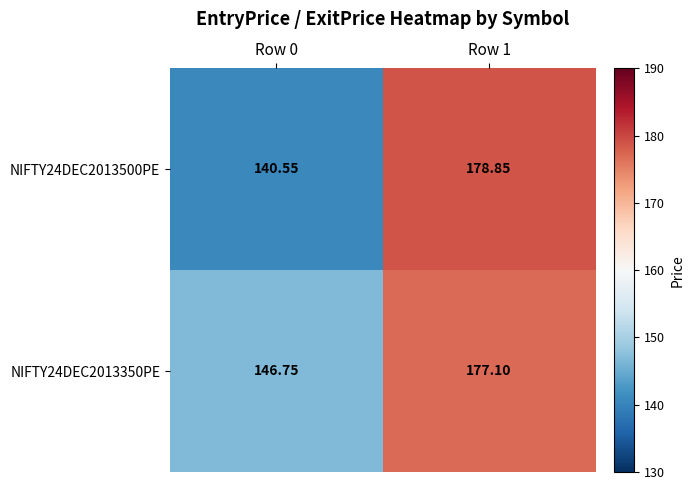

Is the value of NIFTY24DEC2013500PE at Row 1 greater than the value of NIFTY24DEC2013350PE at Row 0?

Yes